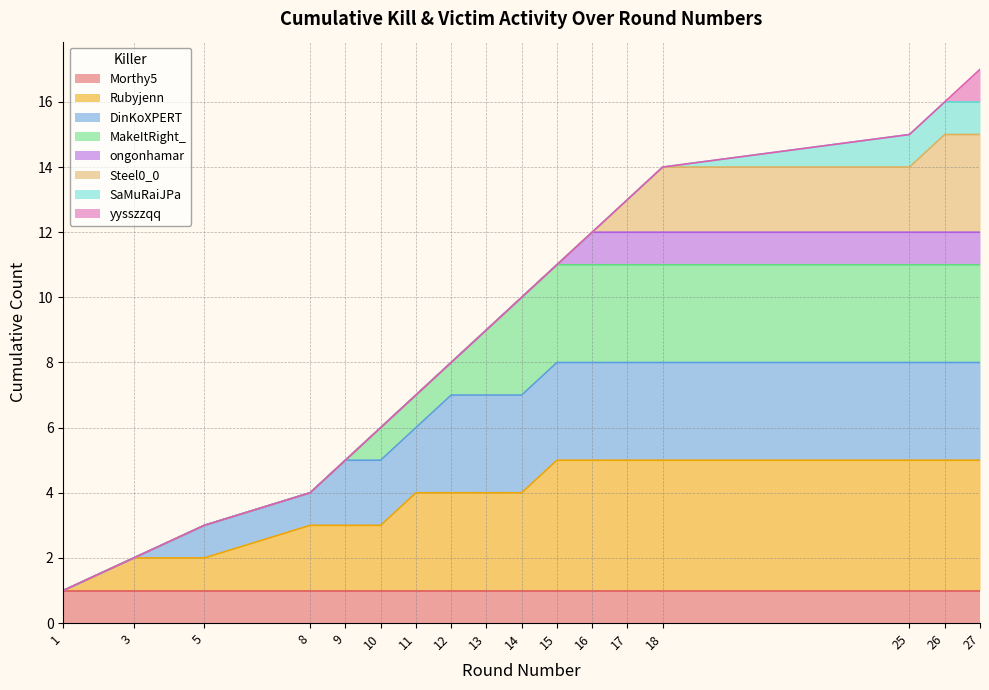

Does the chart display data point markers on the line(s)?

No